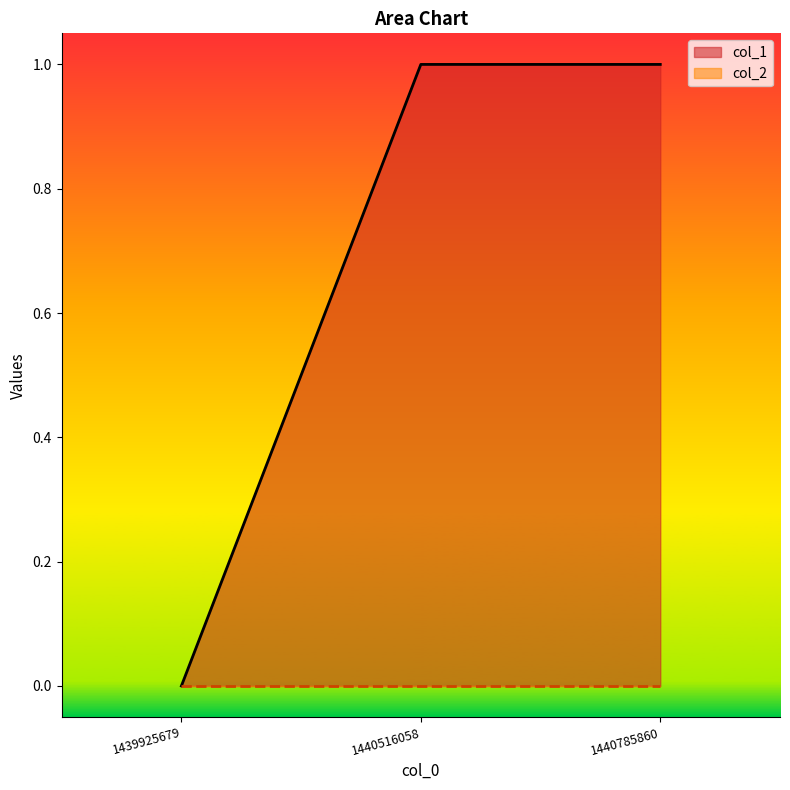

Is it true that the value at 1439925679 is 1?

False